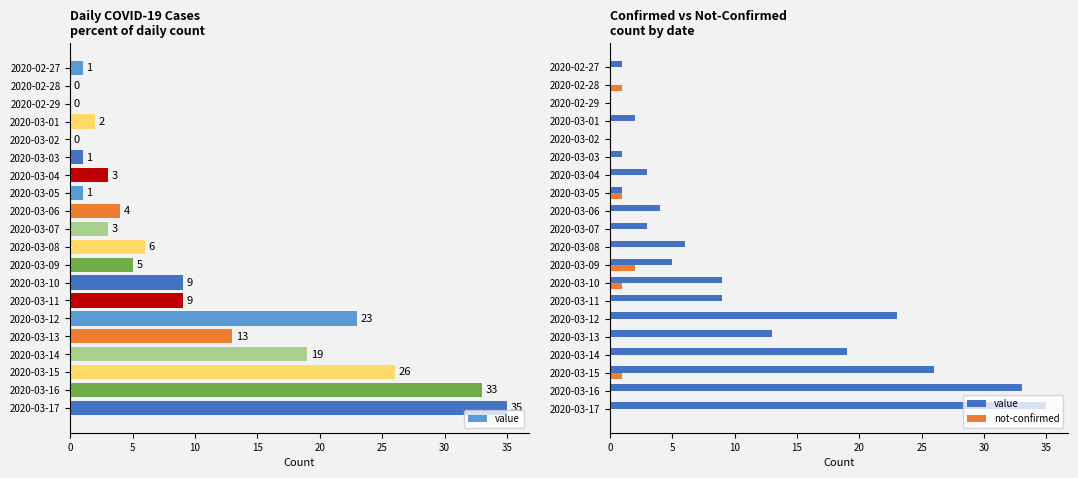

What is the value of the value bar at the 17th from the left?

19